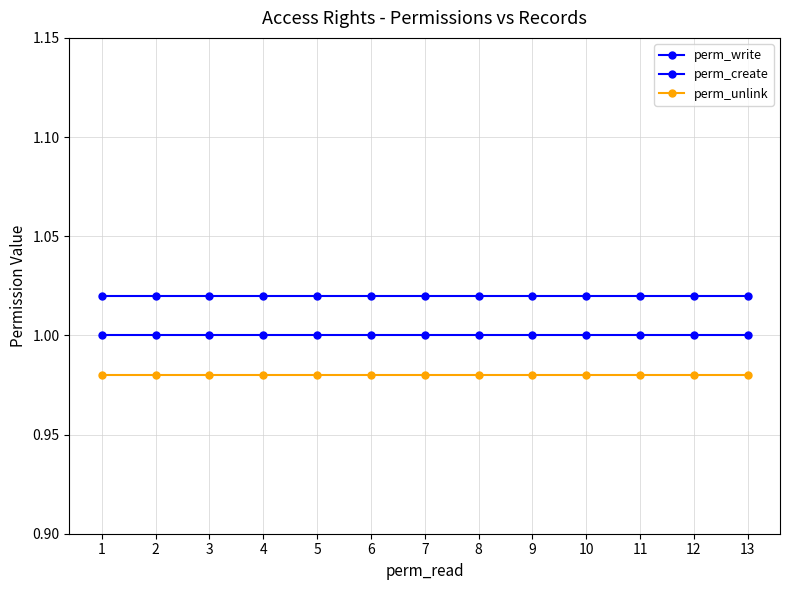

Between 11 and 3, which is larger?

11